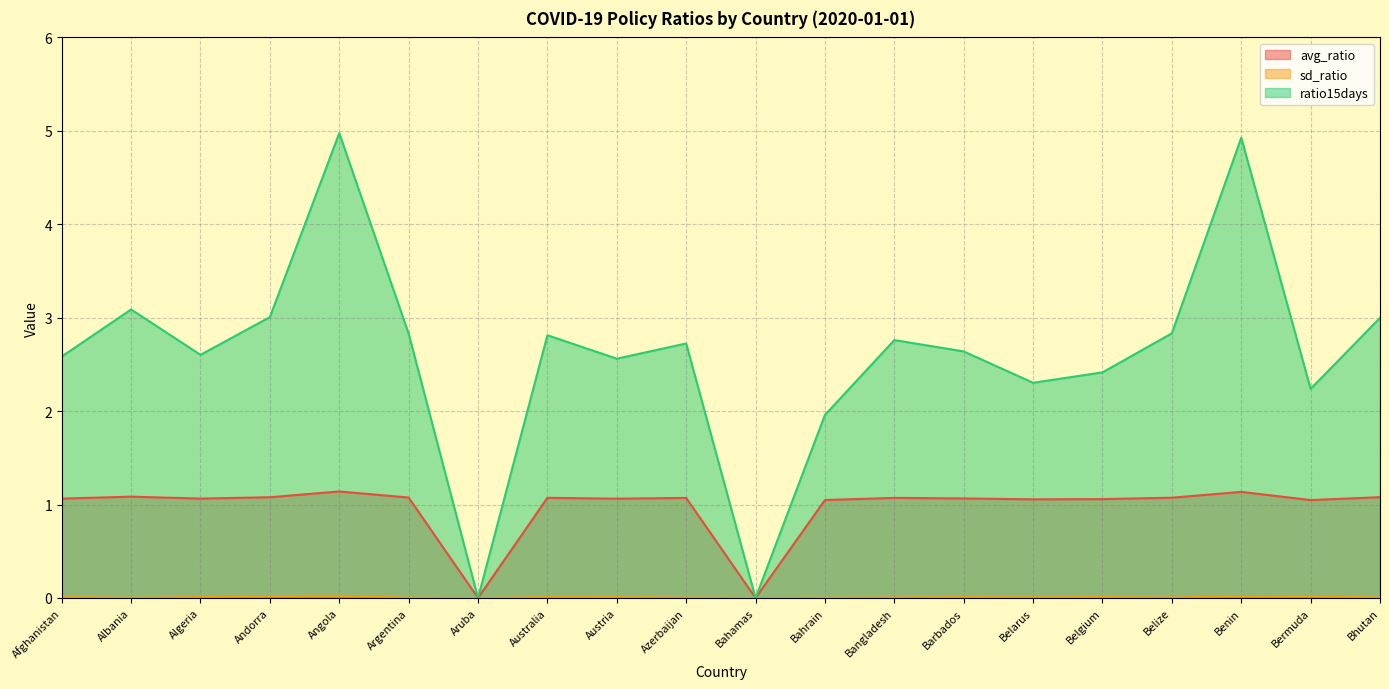

Which series has the largest range (max minus min)?

ratio15days